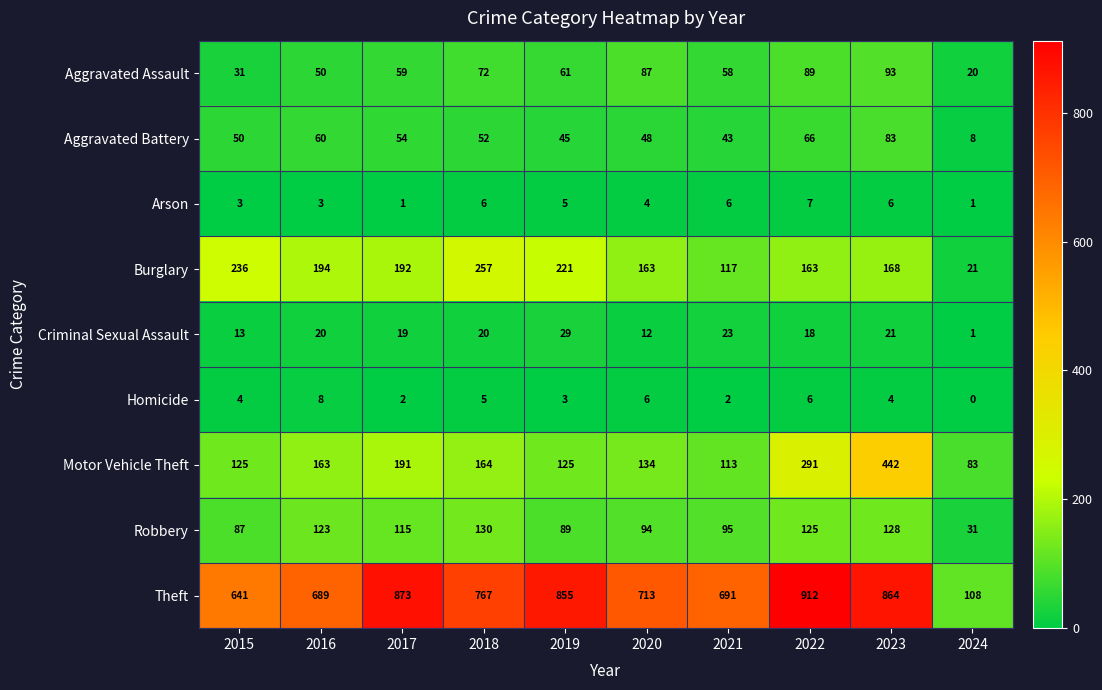

Which series changed the most between 2015 and 2021?

Burglary